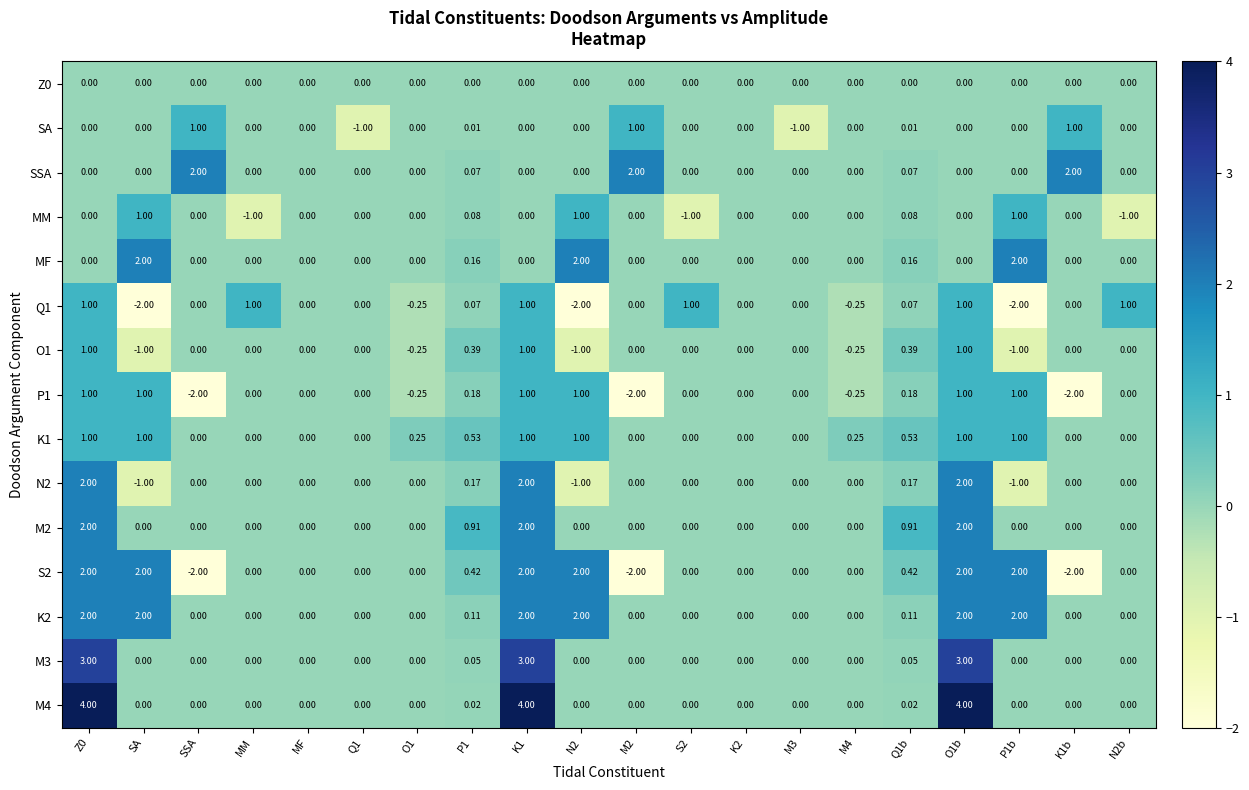

Between Q1 and N2b, which is larger?

Q1